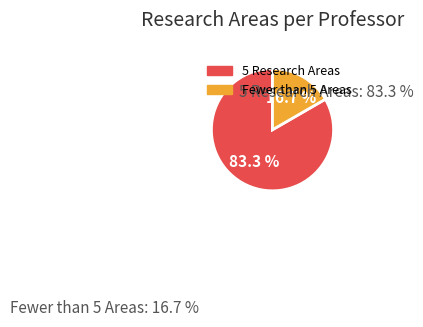

How many slices are in this pie chart?

2